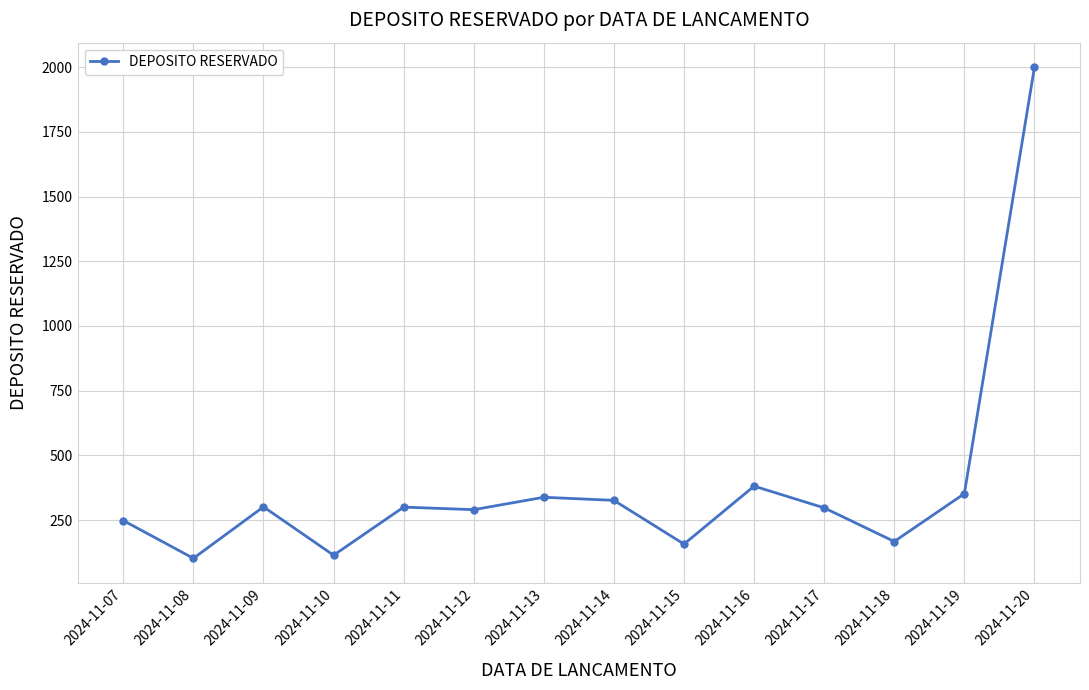

What is the average value?

384